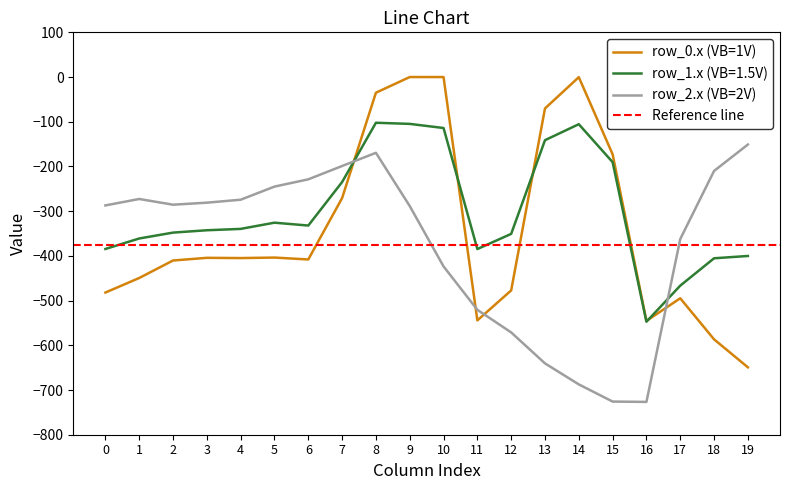

In row_1, how many points are lower than both neighbors (excluding endpoints)?

3